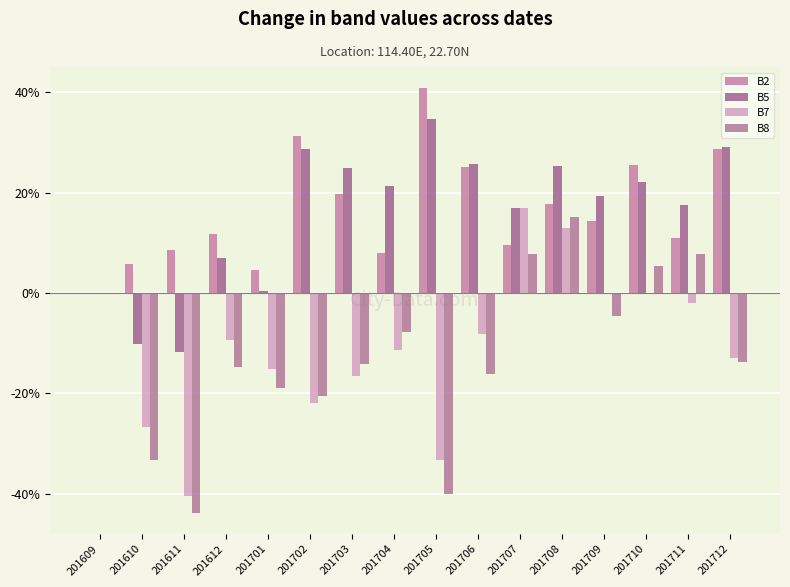

How many data points in B7 are above -9?

7